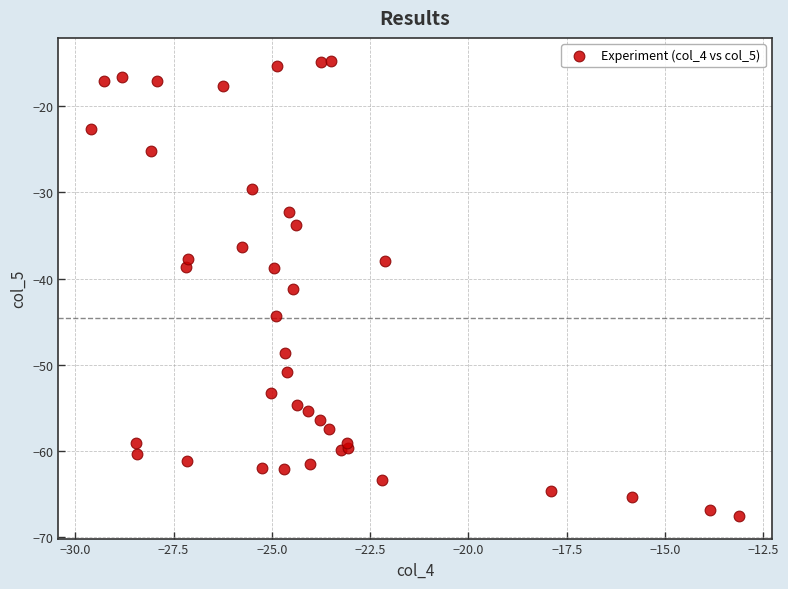

What is the range of X values (max minus min)?

16.5